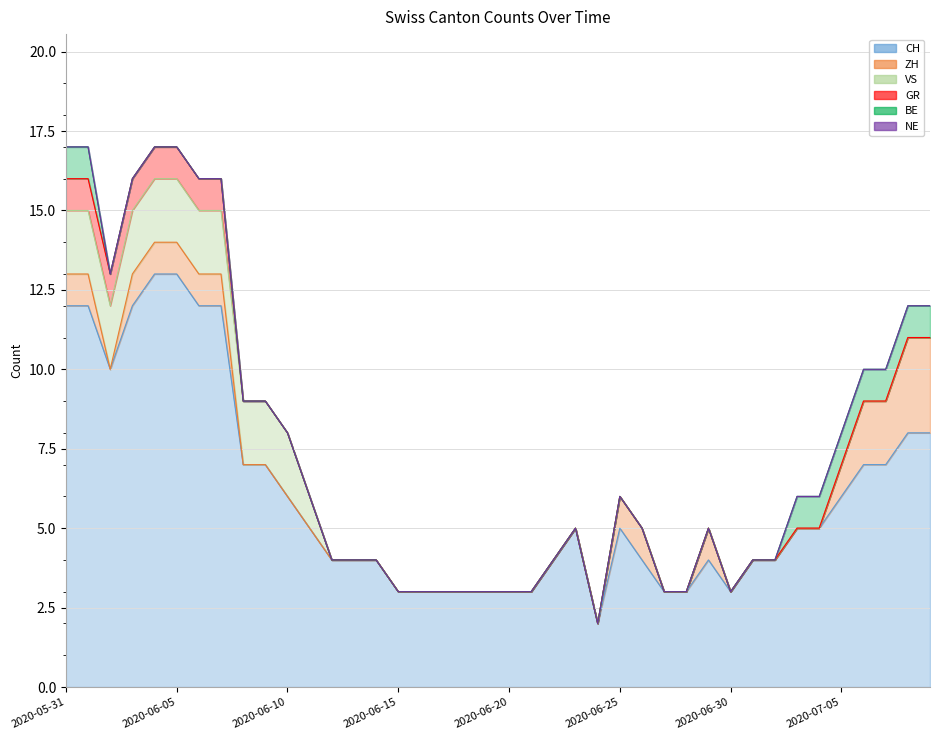

Reading left to right, extract all data points from this chart.

CH: 12	12	10	12	13	13	12	12	7	7	6	5	4	4	4	3	3	3	3	3	3	3	4	5	2	5	4	3	3	4	3	4	4	5	5	6	7	7	8	8
ZH: 1	1	0	1	1	1	1	1	0	0	0	0	0	0	0	0	0	0	0	0	0	0	0	0	0	1	1	0	0	1	0	0	0	0	0	1	2	2	3	3
VS: 2	2	2	2	2	2	2	2	2	2	2	1	0	0	0	0	0	0	0	0	0	0	0	0	0	0	0	0	0	0	0	0	0	0	0	0	0	0	0	0
GR: 1	1	1	1	1	1	1	1	0	0	0	0	0	0	0	0	0	0	0	0	0	0	0	0	0	0	0	0	0	0	0	0	0	0	0	0	0	0	0	0
BE: 1	1	0	0	0	0	0	0	0	0	0	0	0	0	0	0	0	0	0	0	0	0	0	0	0	0	0	0	0	0	0	0	0	1	1	1	1	1	1	1
NE: 0	0	0	0	0	0	0	0	0	0	0	0	0	0	0	0	0	0	0	0	0	0	0	0	0	0	0	0	0	0	0	0	0	0	0	0	0	0	0	0